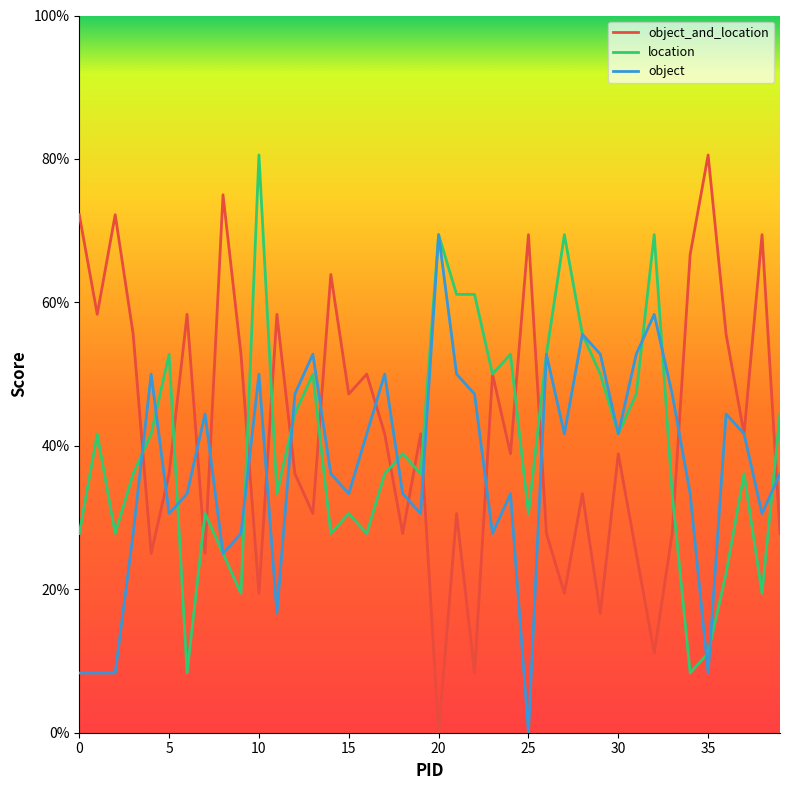

Does the chart have visible grid lines?

No